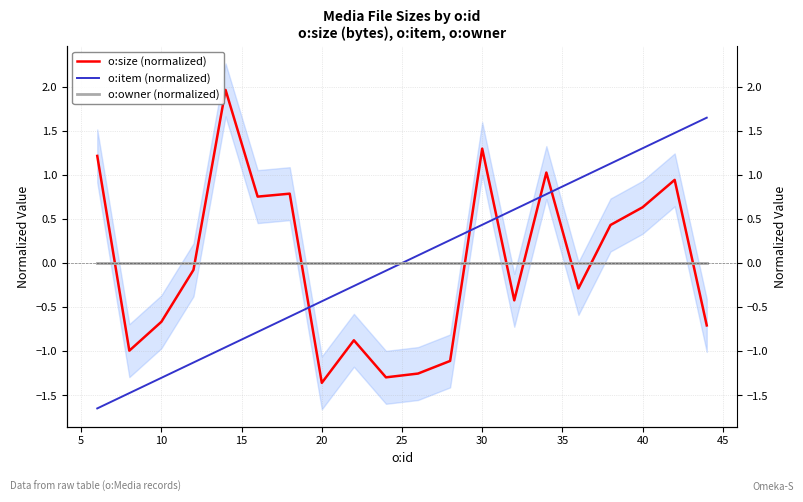

Does the chart display data point markers on the line(s)?

No